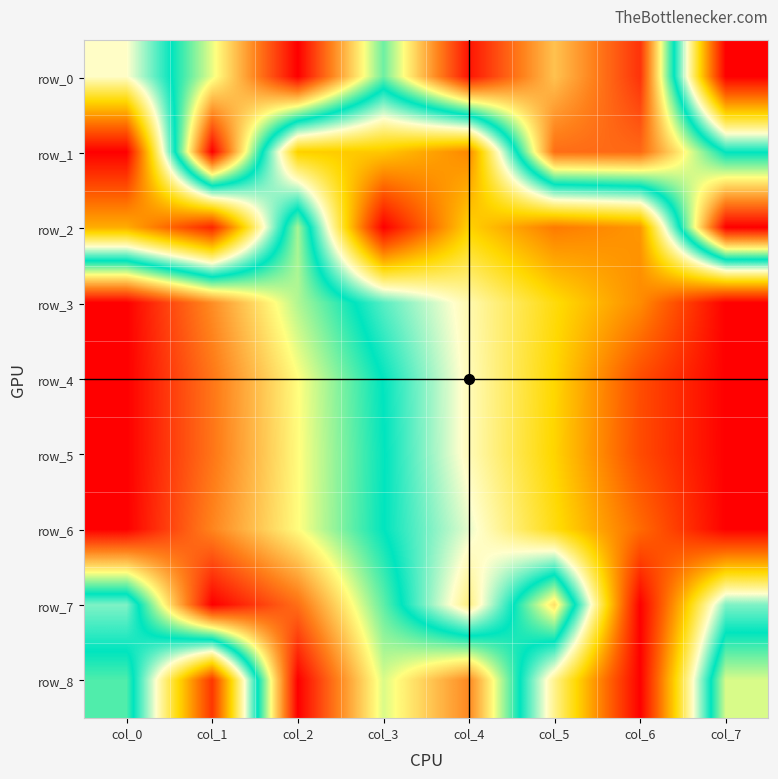

Count the number of data series in this chart.

9